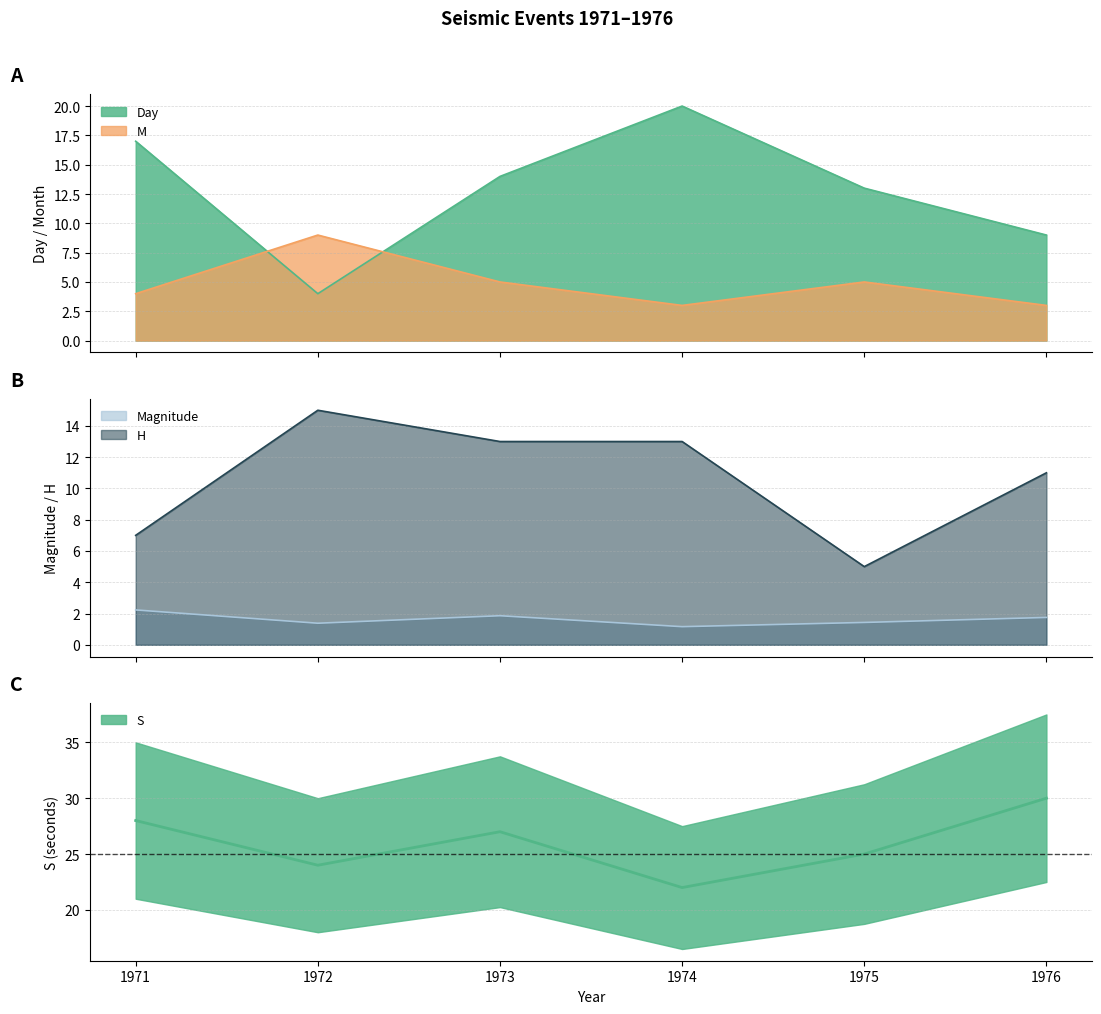

Rank the series by their maximum value, from lowest to highest.

Magnitude, M, H, Day, S